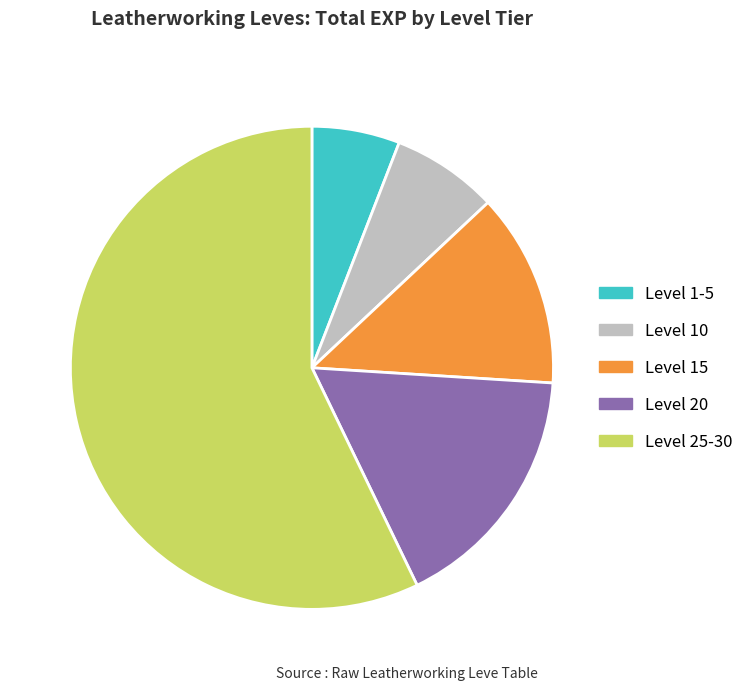

Combined, do Level 10 and Level 20 account for over 50%?

No